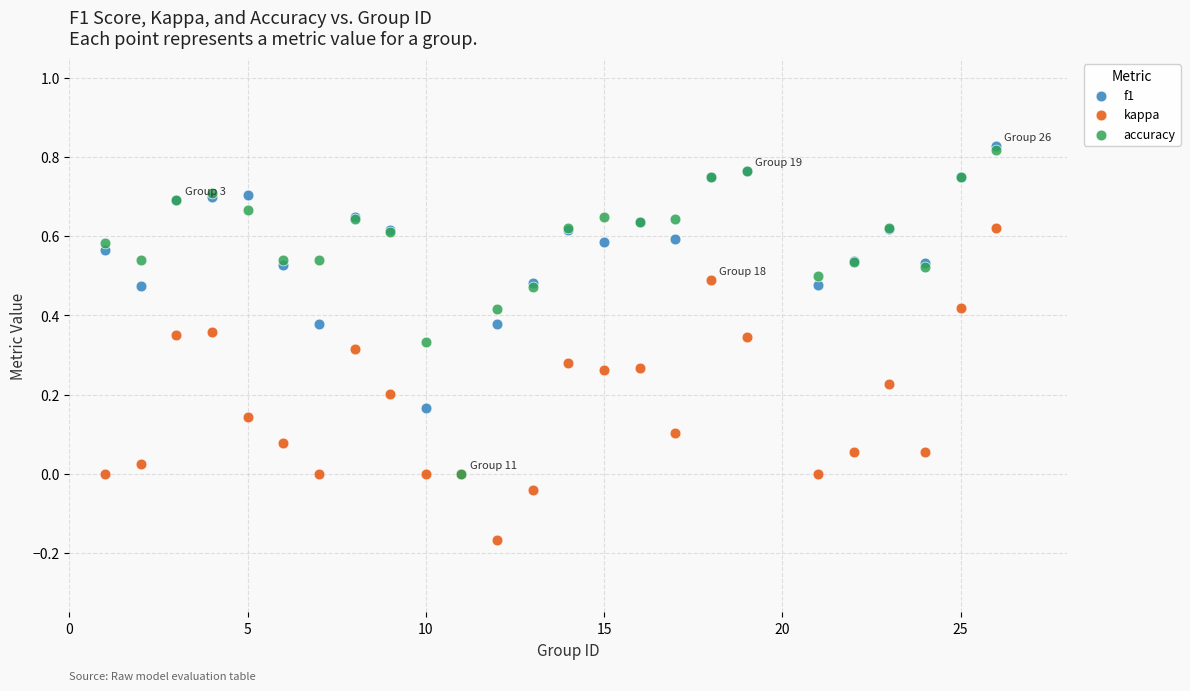

What are all the series names shown in the legend?

f1, kappa, accuracy